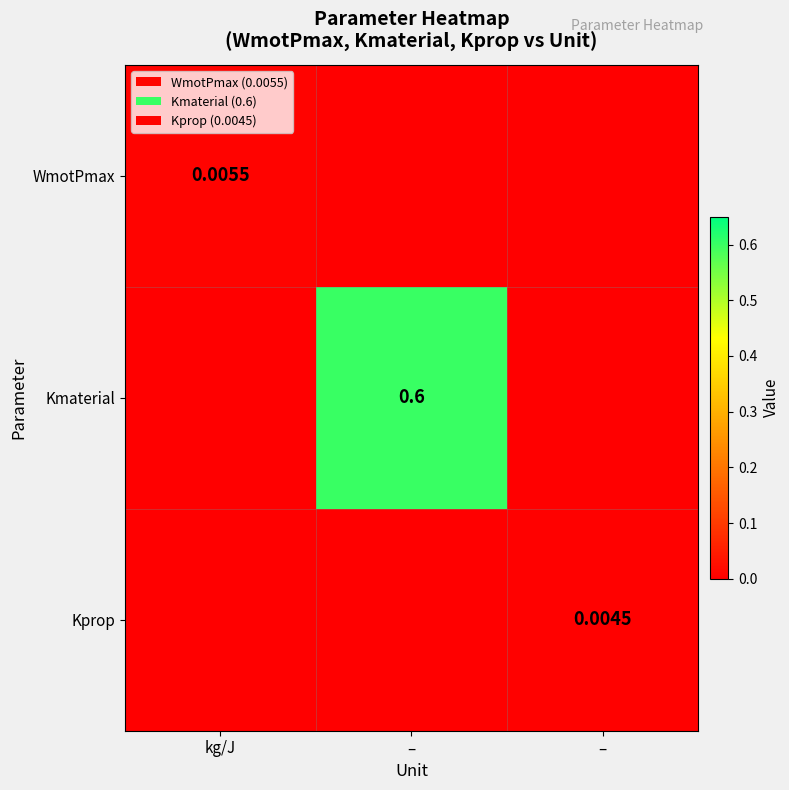

What is the sum of the Kmaterial values at kg/J and –?

0.6